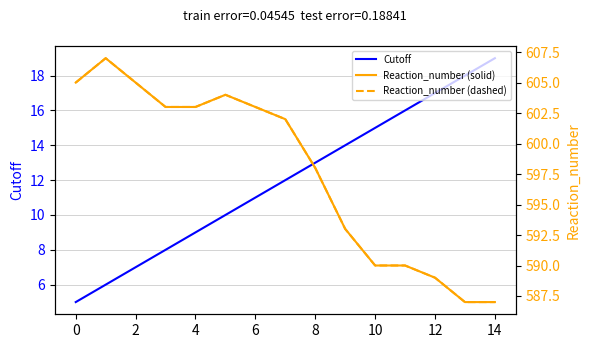

How many data points in Reaction_number (solid) are above 602?

7